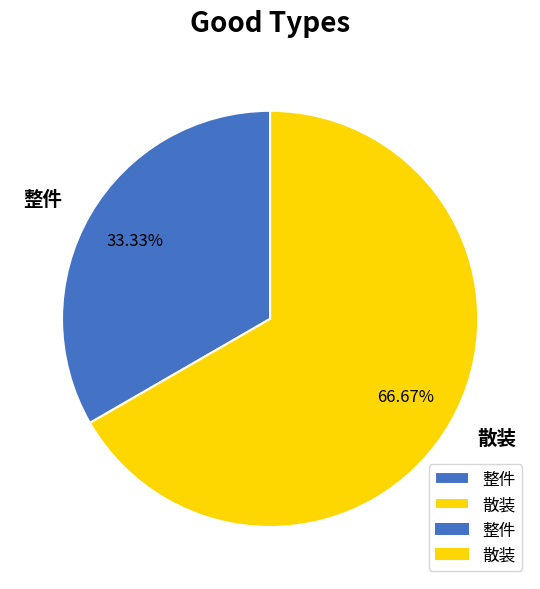

Which category has the biggest portion of the pie?

散装